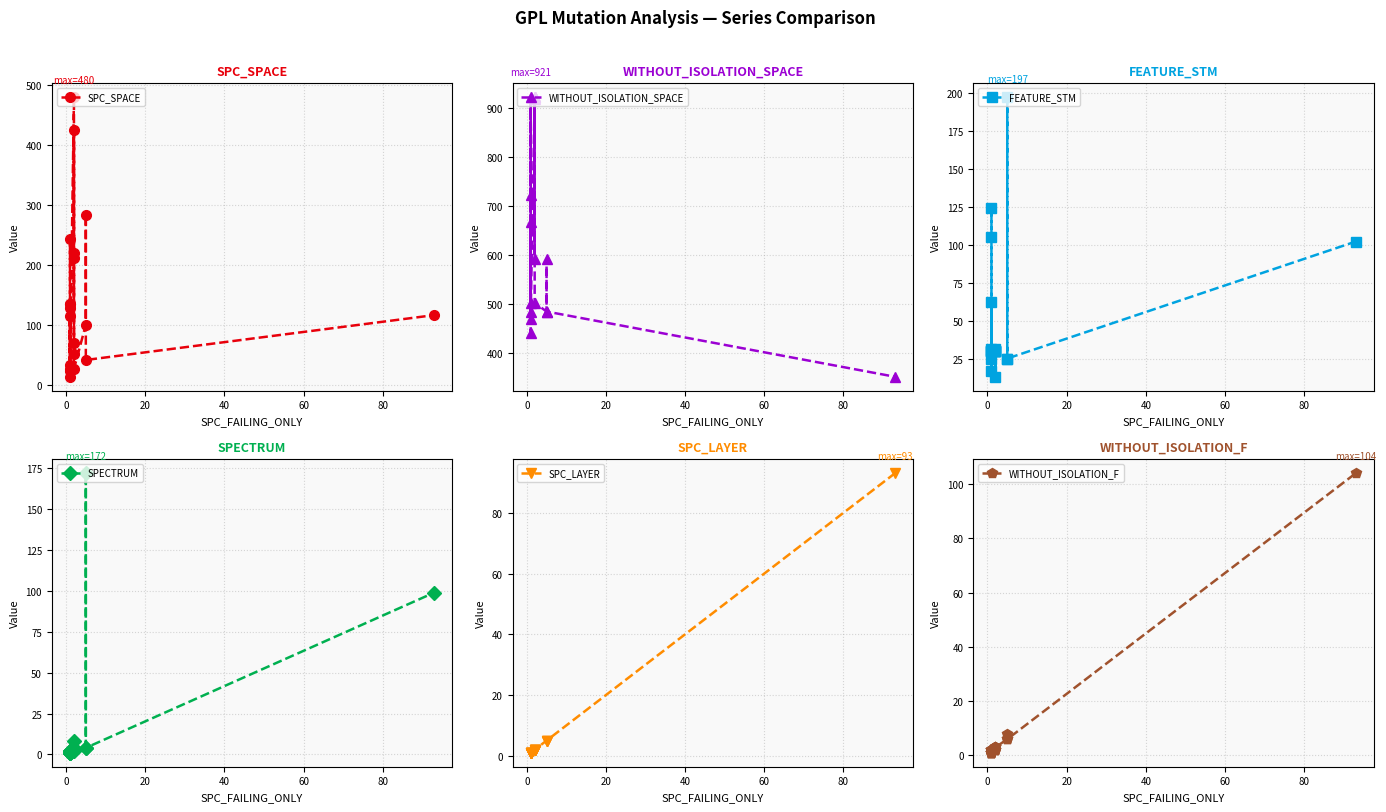

Reading left to right, what are all the values shown in this chart?

SPC_SPACE: 134	32	243	114	13	135	128	26	23	480	220	212	51	426	70	26	100	284	41	116
WITHOUT_ISOLATION_SPACE: 921	468	666	441	721	921	921	502	484	921	921	918	592	921	921	502	484	591	484	351
FEATURE_STM: 30	62	17	105	124	30	30	31	25	30	30	30	13	30	30	31	25	197	25	102
SPECTRUM: 1	1	2	2	1	1	1	2	2	3	4	8	3	3	2	3	4	172	4	99
SPC_LAYER: 1	1	1	1	1	1	1	1	1	2	2	2	2	2	2	2	5	5	5	93
WITHOUT_ISOLATION_F: 1	1	2	2	1	1	1	2	2	3	2	2	3	3	2	3	6	8	6	104